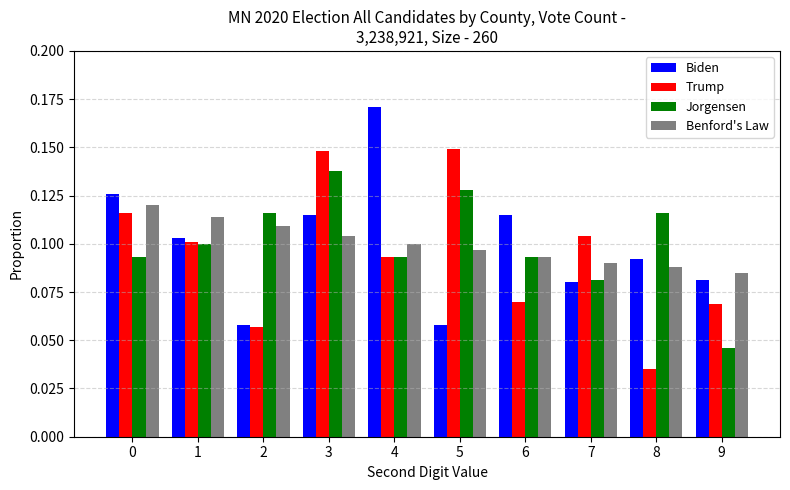

How many Jorgensen values are between 0 and 1?

10